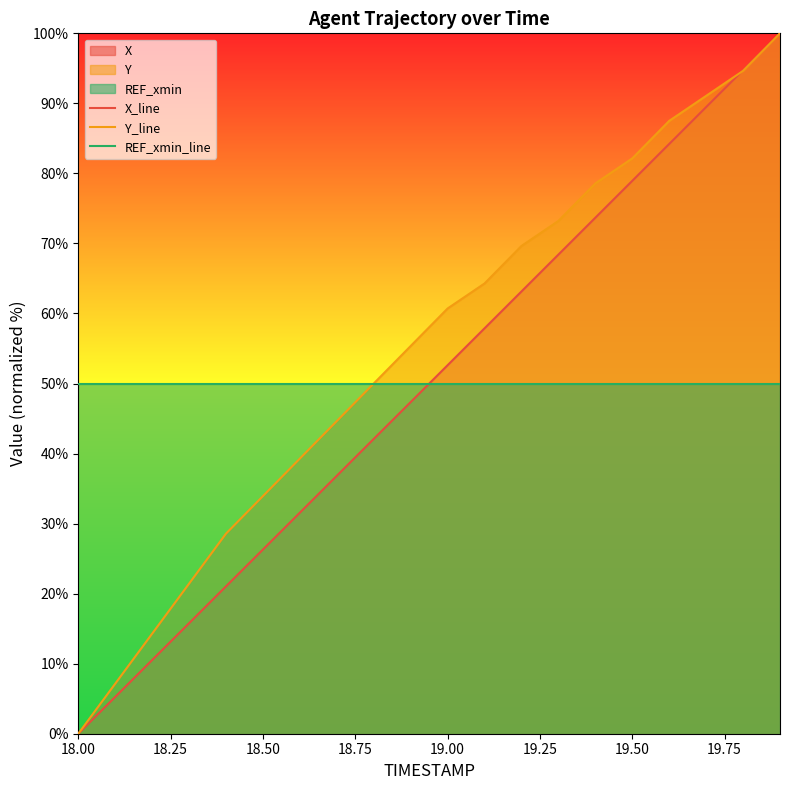

What is the maximum value for Y_line?

100.0